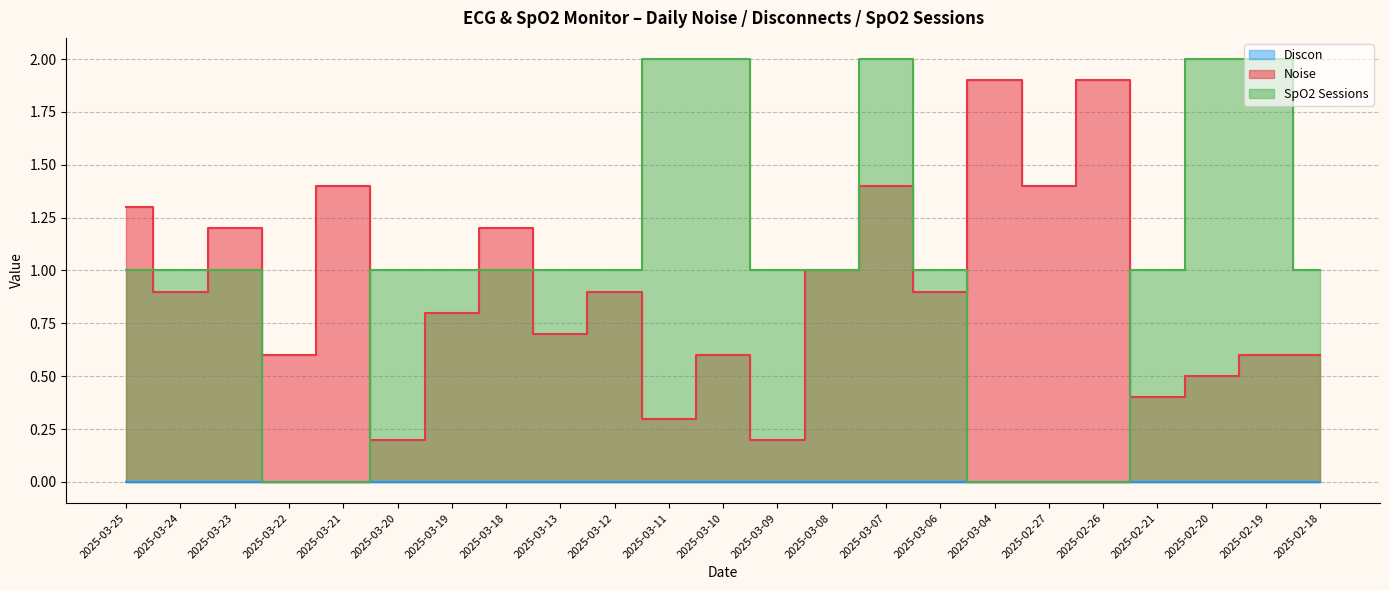

Where does the SpO2 Sessions series first go above 1?

2025-03-11